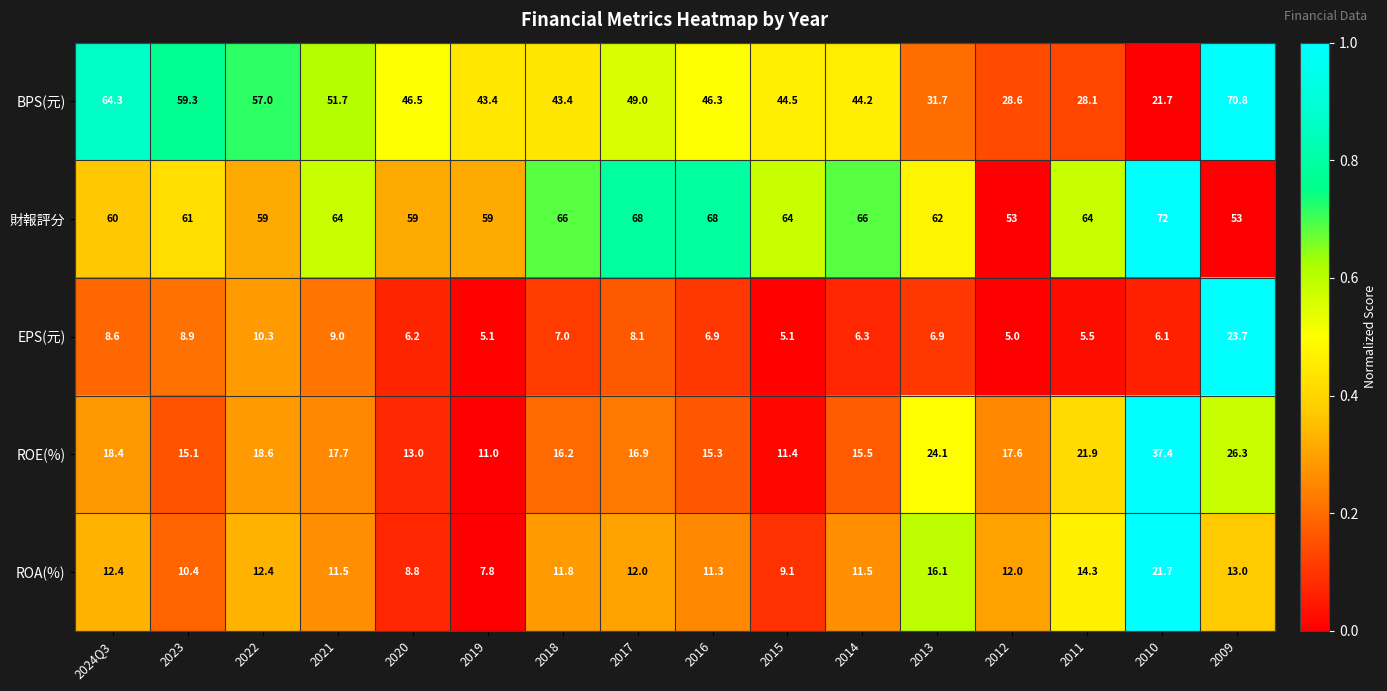

At which category is the sum across all series the highest?

2009